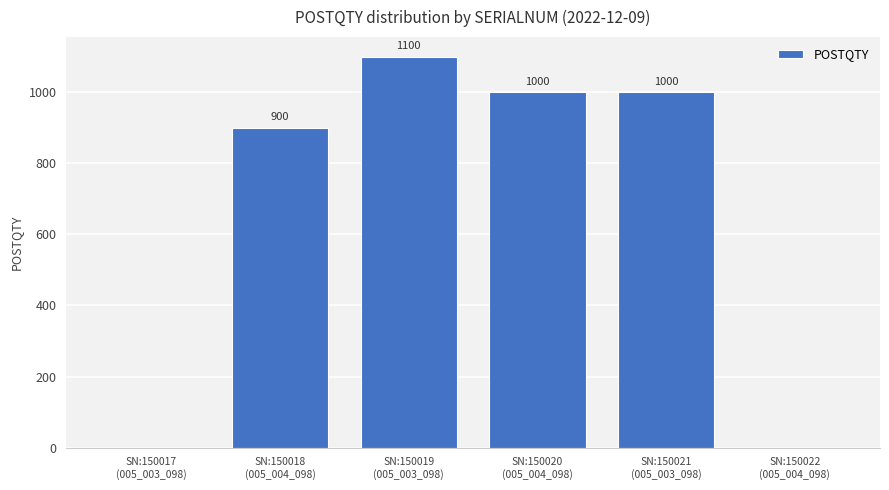

What is the maximum value shown in the chart?

1100